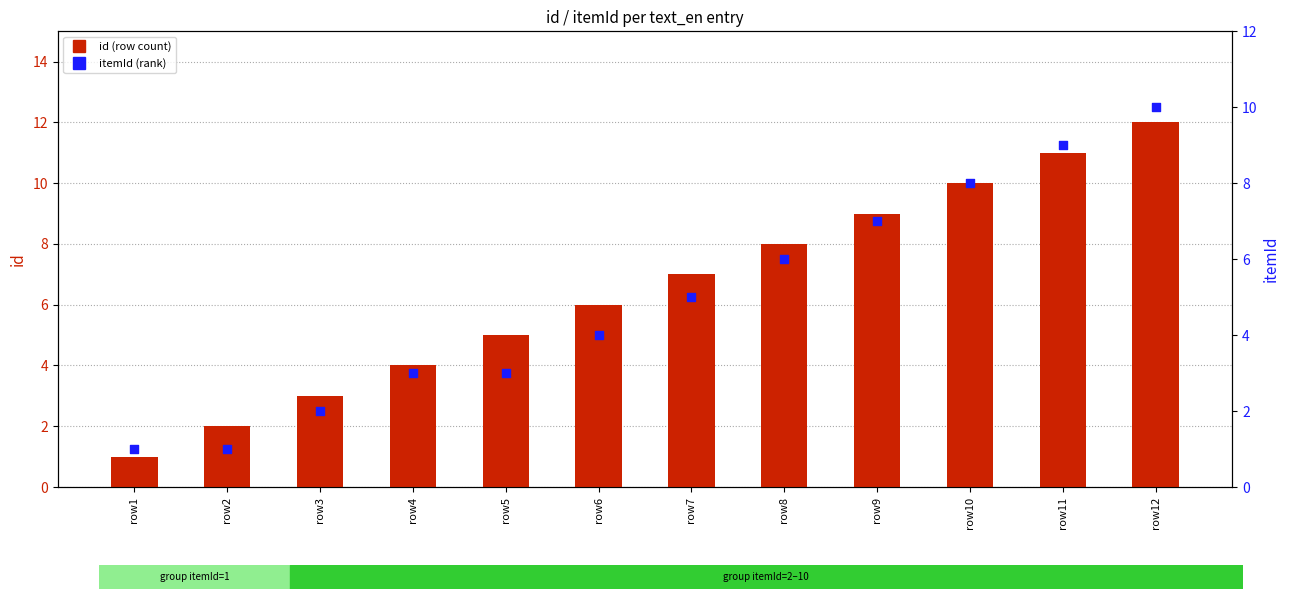

What is the total value across all series at row5?

8